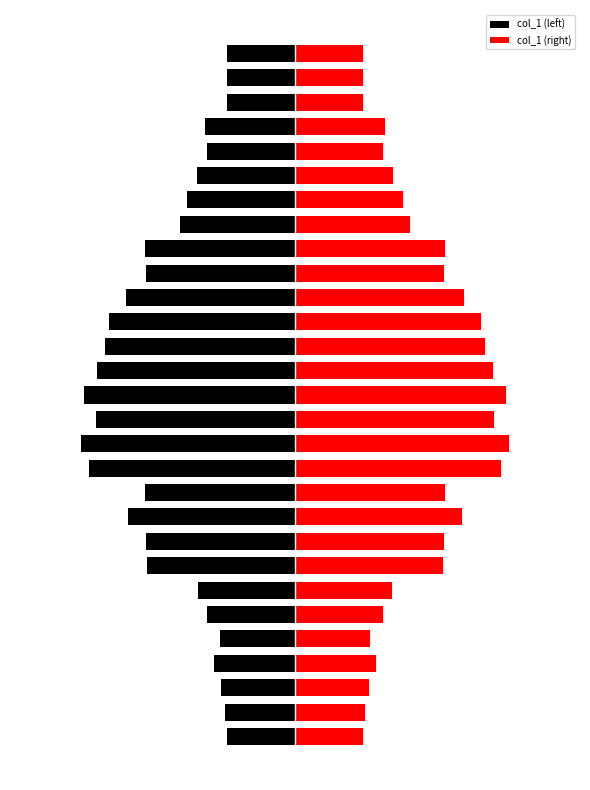

Reading left to right, extract all data points from this chart.

col_1 (left): -1.0	-1.0	-1.0	-1.1	-1.0	-1.2	-1.4	-2.1	-2.1	-2.4	-2.1	-2.9	-3.0	-2.8	-3.0	-2.8	-2.7	-2.6	-2.4	-2.1	-2.1	-1.6	-1.5	-1.4	-1.2	-1.3	-1.0	-1.0	-1.0
col_1 (right): 1.0	1.0	1.0	1.1	1.0	1.2	1.4	2.1	2.1	2.4	2.1	2.9	3.0	2.8	3.0	2.8	2.7	2.6	2.4	2.1	2.1	1.6	1.5	1.4	1.2	1.3	1.0	1.0	1.0